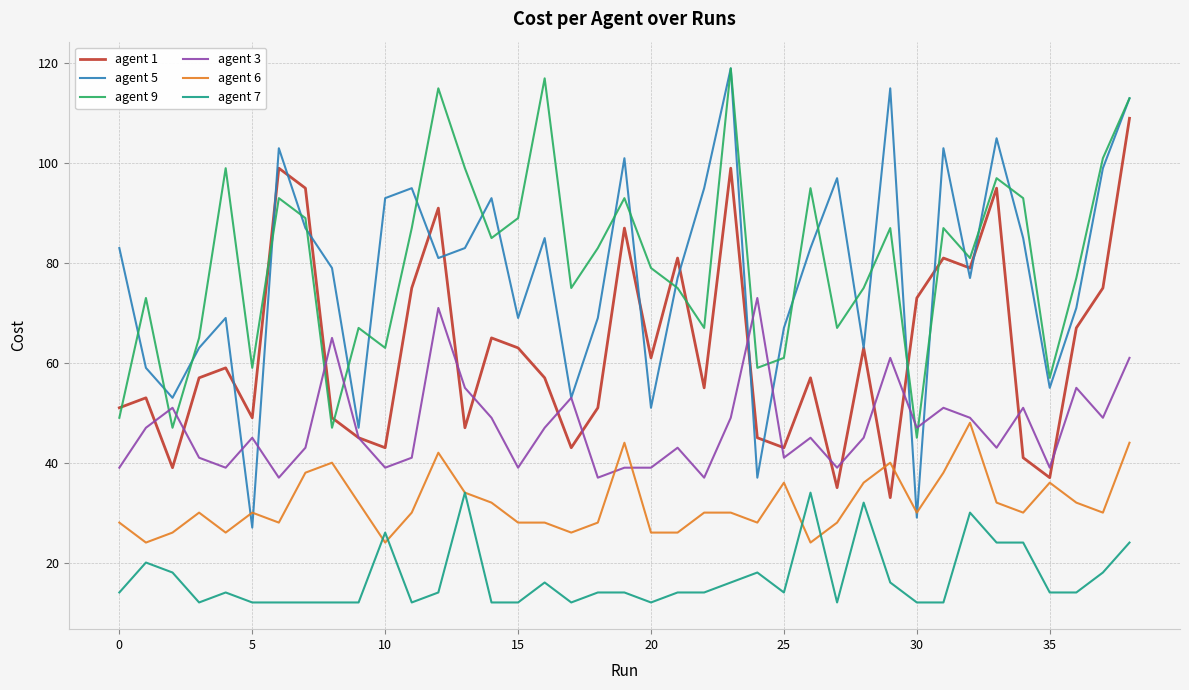

What is the highest value of the agent 3 series?

73